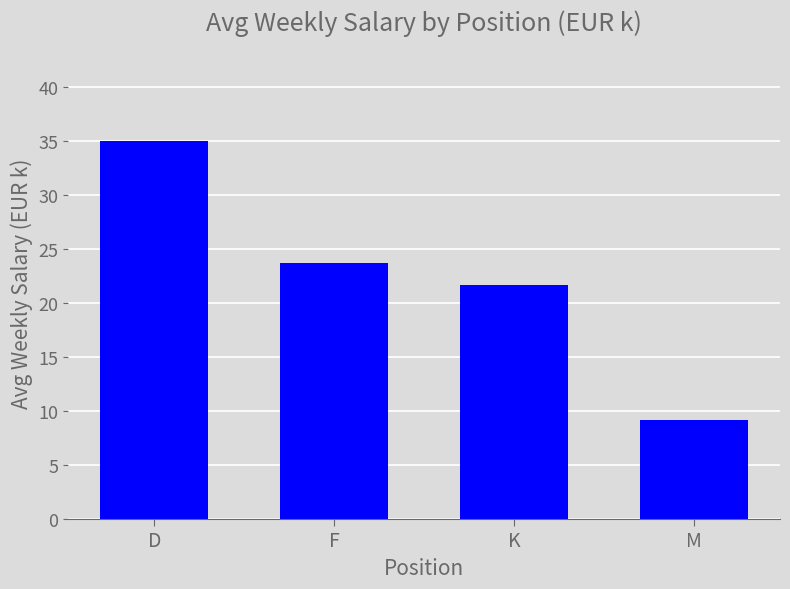

How many data points does each series have?

4